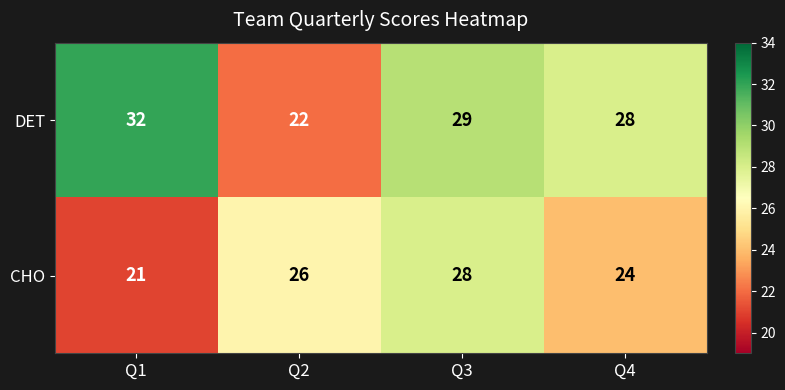

What is the minimum value shown in the chart?

21